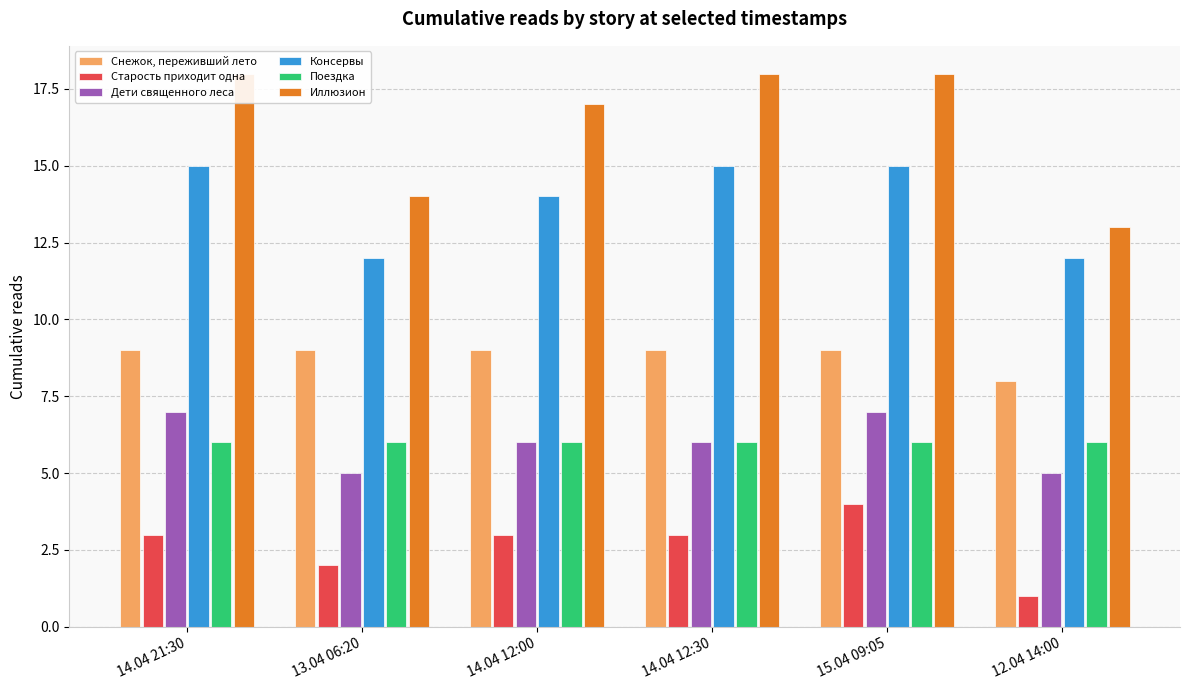

Reading left to right, transcribe all the data shown in this chart.

Снежок, переживший лето: 9	9	9	9	9	8
Старость приходит одна: 3	2	3	3	4	1
Дети священного леса: 7	5	6	6	7	5
Консервы: 15	12	14	15	15	12
Поездка: 6	6	6	6	6	6
Иллюзион: 18	14	17	18	18	13